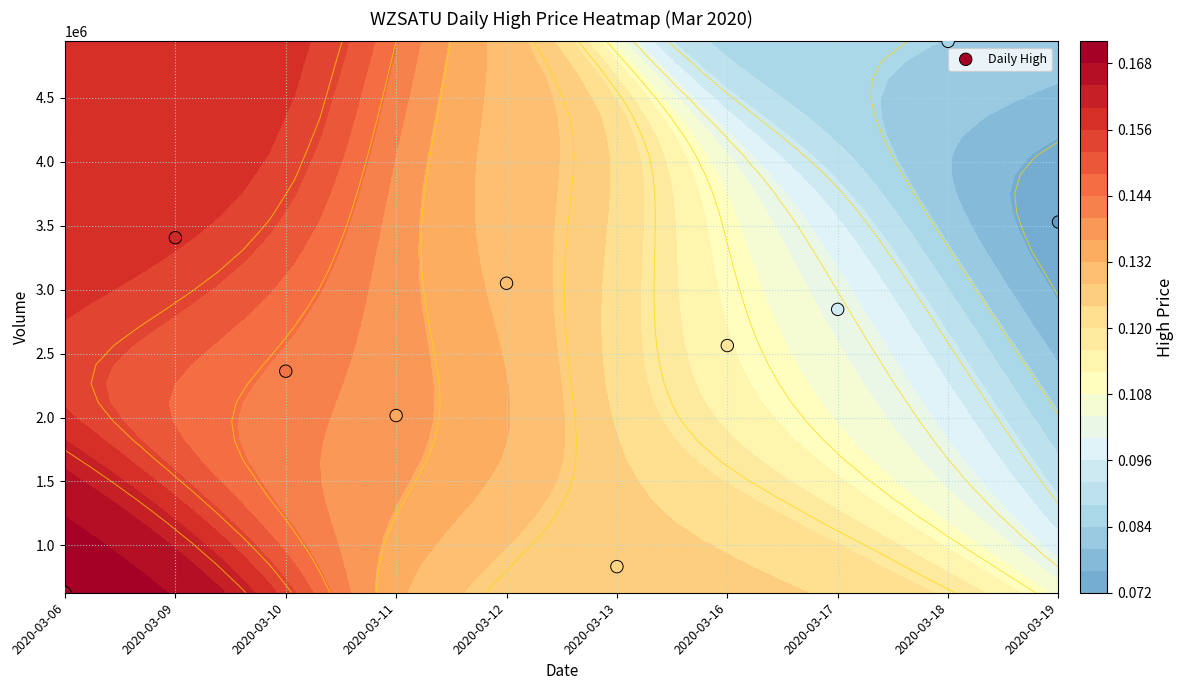

Reading left to right, list all the values displayed in this chart.

2020-03-06=630100	2020-03-09=3406000	2020-03-10=2362200	2020-03-11=2015600	2020-03-12=3049900	2020-03-13=834300	2020-03-16=2562700	2020-03-17=2845700	2020-03-18=4941000	2020-03-19=3528600